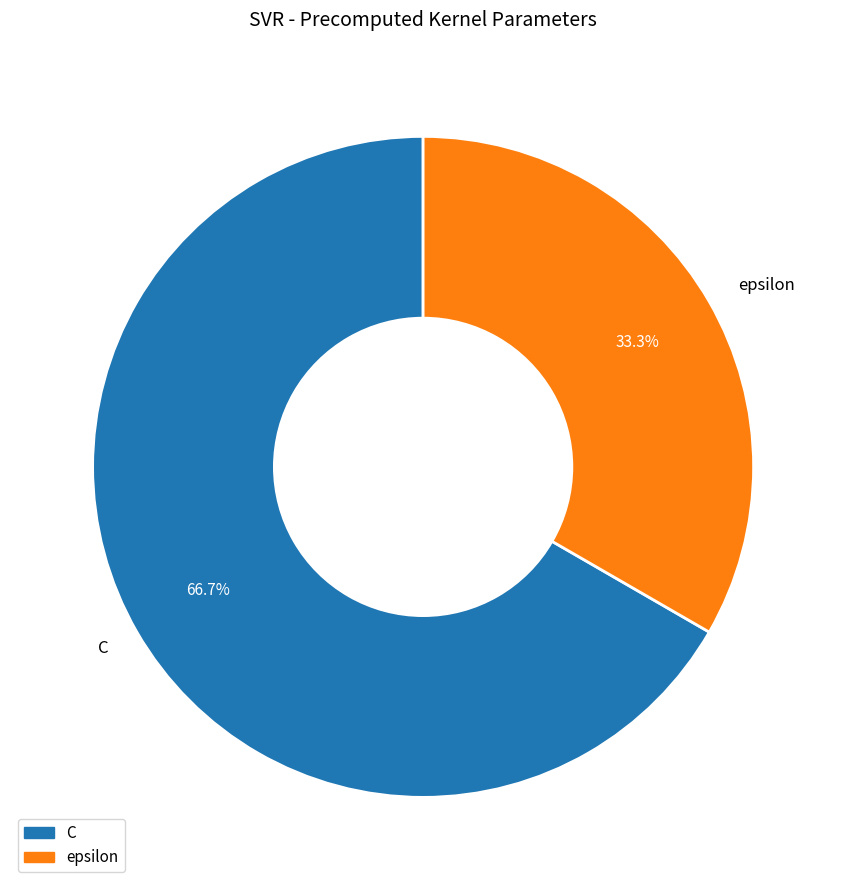

Which slice represents more than half of the pie?

C